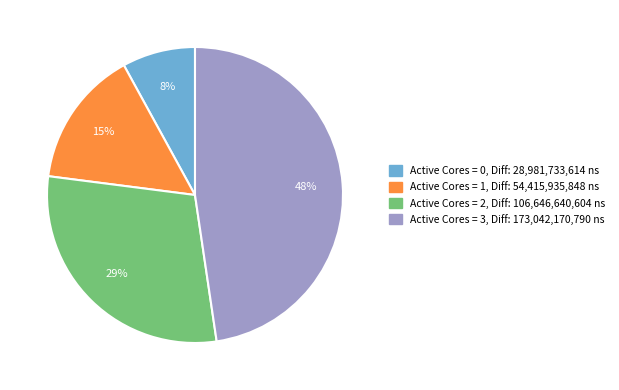

Does any single category account for the majority?

No